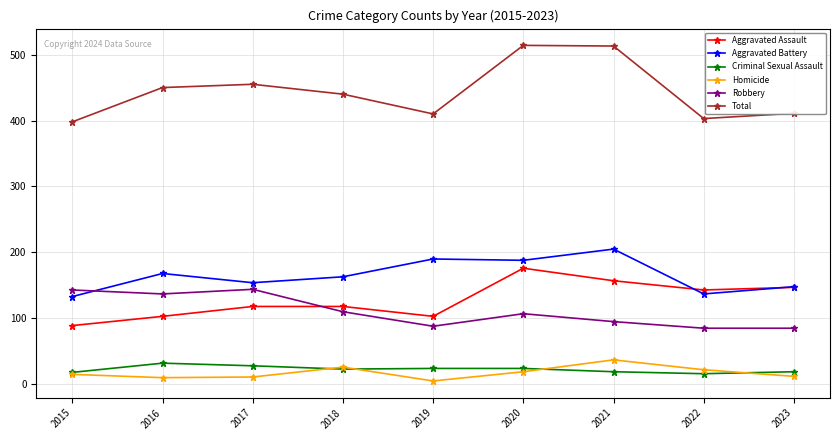

What is the value of the Aggravated Battery point at the 8th from the left?

137